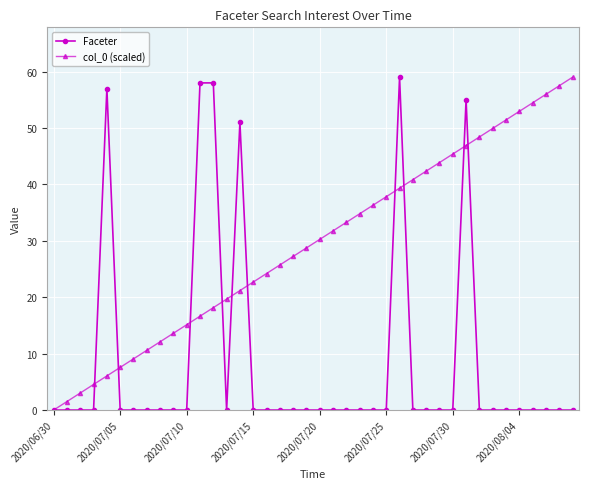

What is the maximum value shown in the chart?

59.0